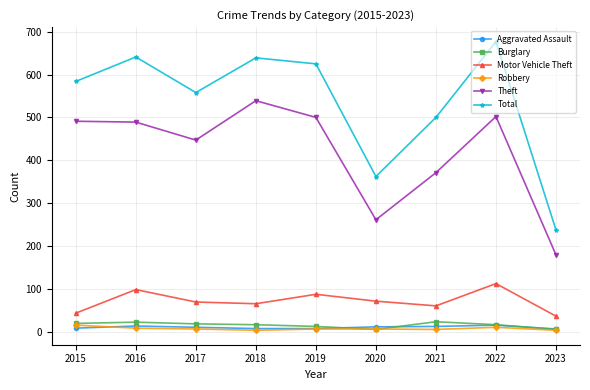

The value of Motor Vehicle Theft at 2015 is 43. True or false?

True